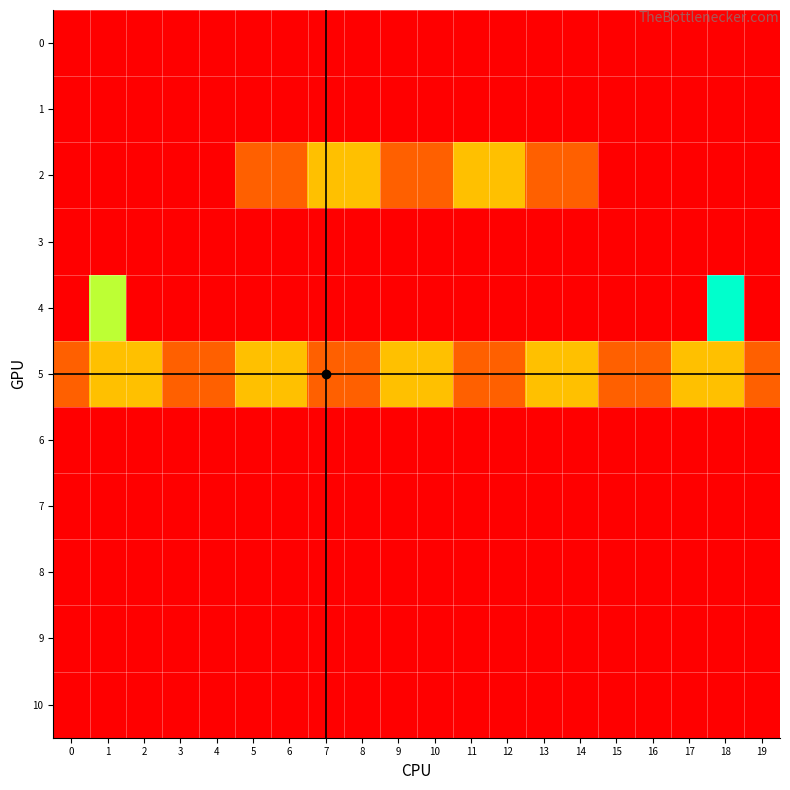

Which has a higher value, 7 or 16?

7